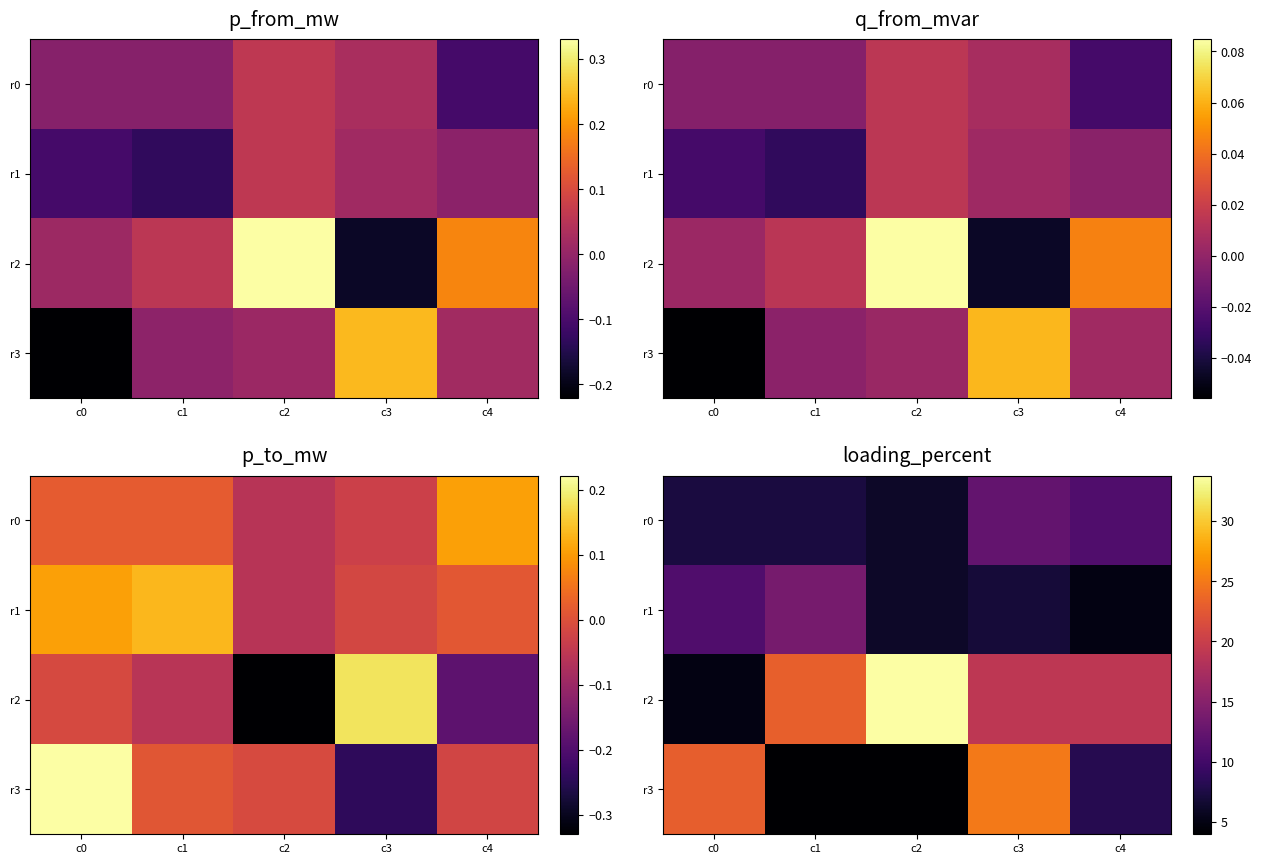

Rank the series by their maximum value, from highest to lowest.

r2, r3, r1, r0